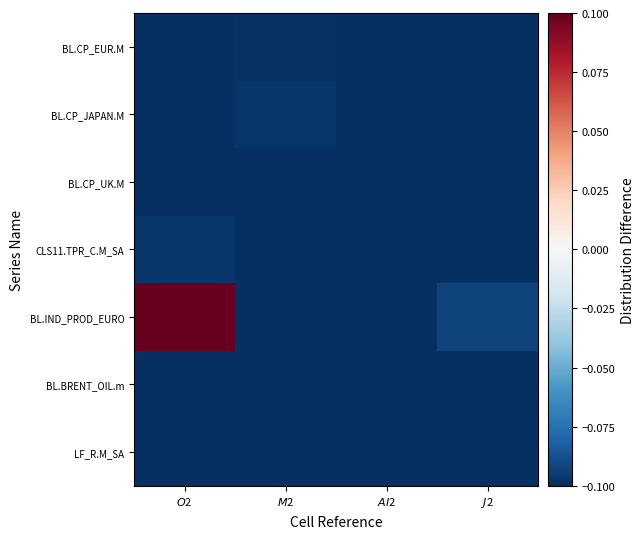

Reading left to right, list all the values displayed in this chart.

LF_R.M_SA: $O$2=-0.1	$M$2=-0.1	$AI$2=-0.1	$J$2=-0.1
BL.BRENT_OIL.m: $O$2=-0.1	$M$2=-0.1	$AI$2=-0.1	$J$2=-0.1
BL.IND_PROD_EURO: $O$2=0.1	$M$2=-0.1	$AI$2=-0.1	$J$2=-0.1
CLS11.TPR_C.M_SA: $O$2=-0.1	$M$2=-0.1	$AI$2=-0.1	$J$2=-0.1
BL.CP_UK.M: $O$2=-0.1	$M$2=-0.1	$AI$2=-0.1	$J$2=-0.1
BL.CP_JAPAN.M: $O$2=-0.1	$M$2=-0.1	$AI$2=-0.1	$J$2=-0.1
BL.CP_EUR.M: $O$2=-0.1	$M$2=-0.1	$AI$2=-0.1	$J$2=-0.1